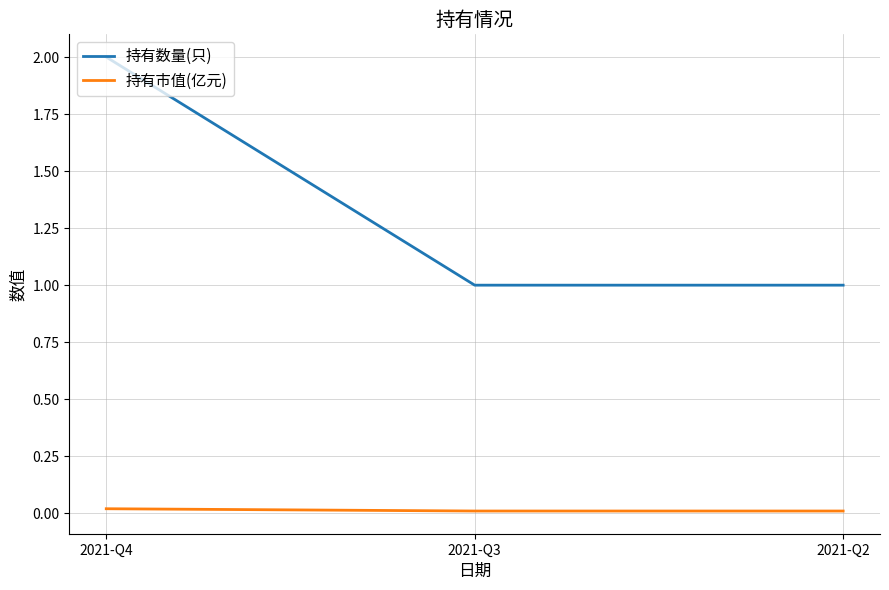

Between 2021-Q4 and 2021-Q2, which series saw the biggest shift?

持有数量(只)